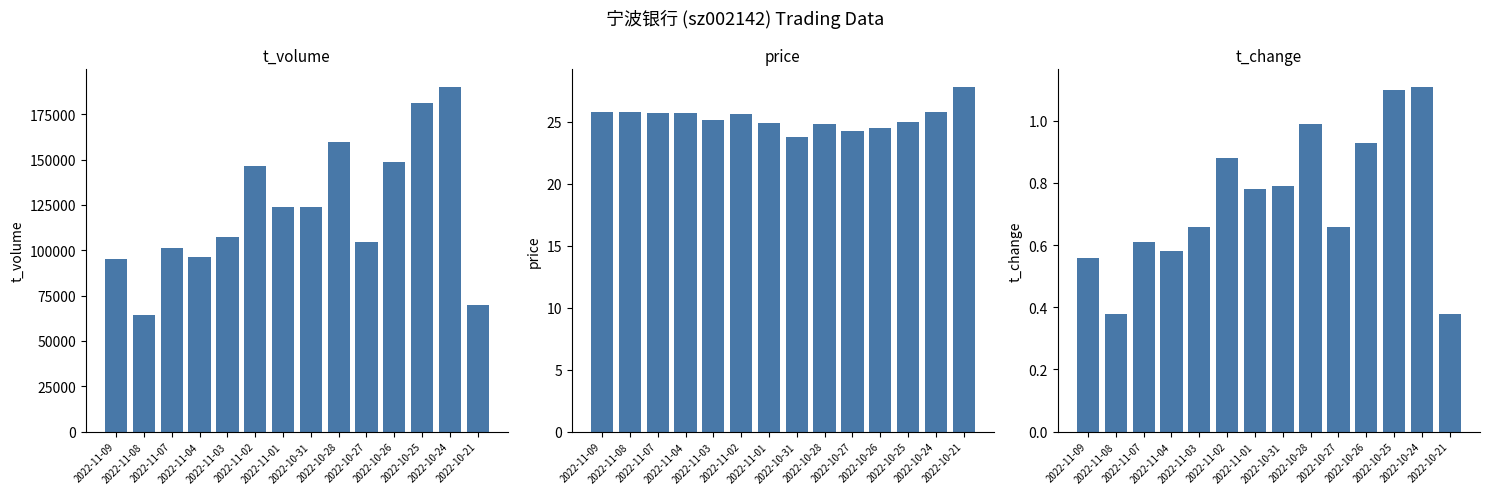

What is the label of the 9th bar from the left?

2022-10-28